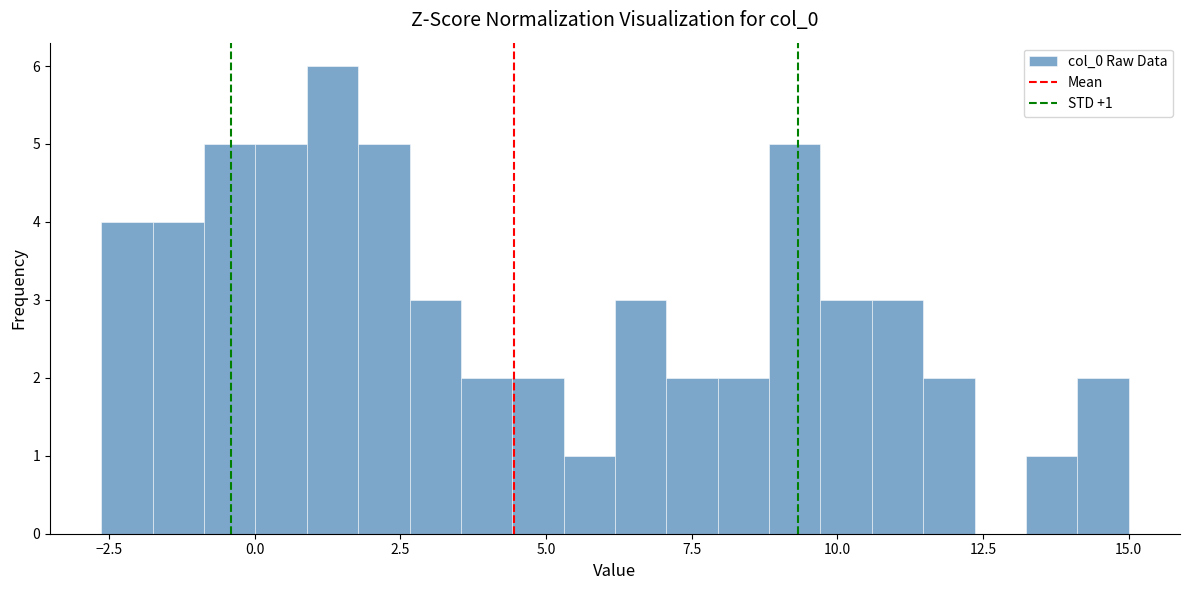

Around what value on the x-axis is the tallest bar? Give the approximate position of its centre, as read against the axis.

1.5